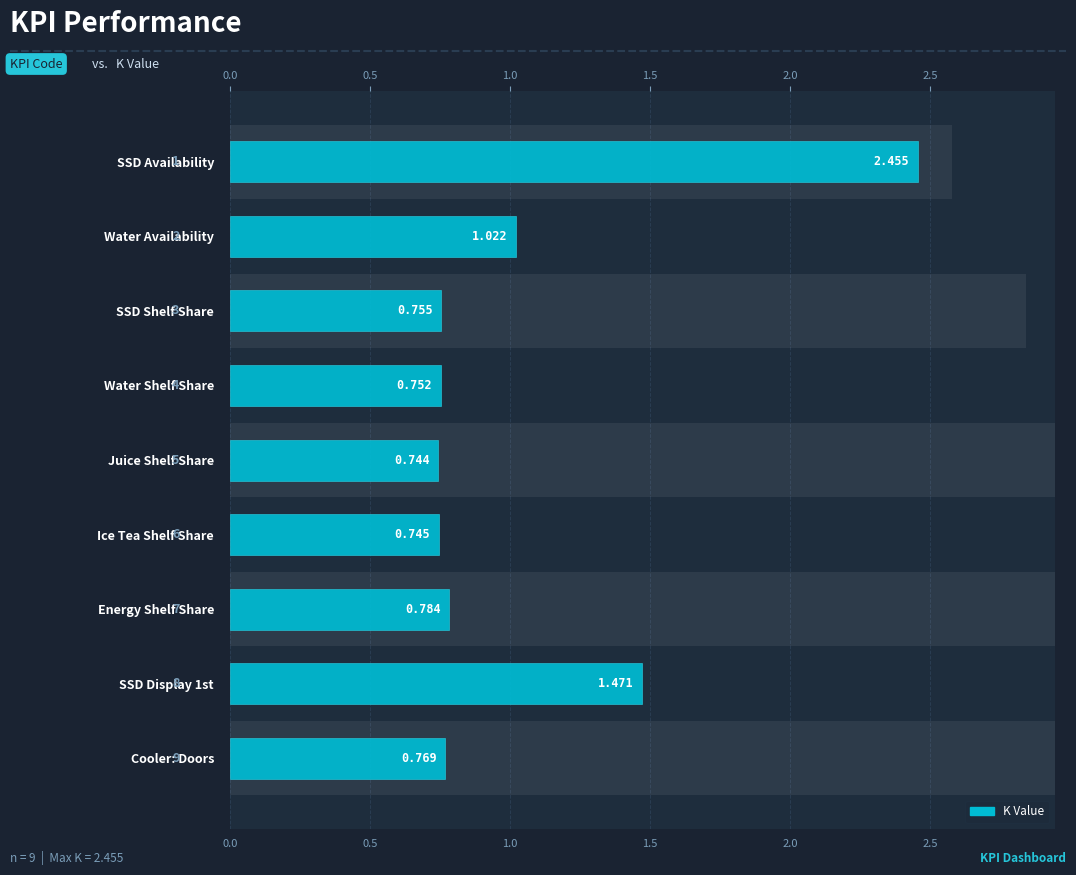

What is the difference between the values at 0.5 and 1.5?

0.3